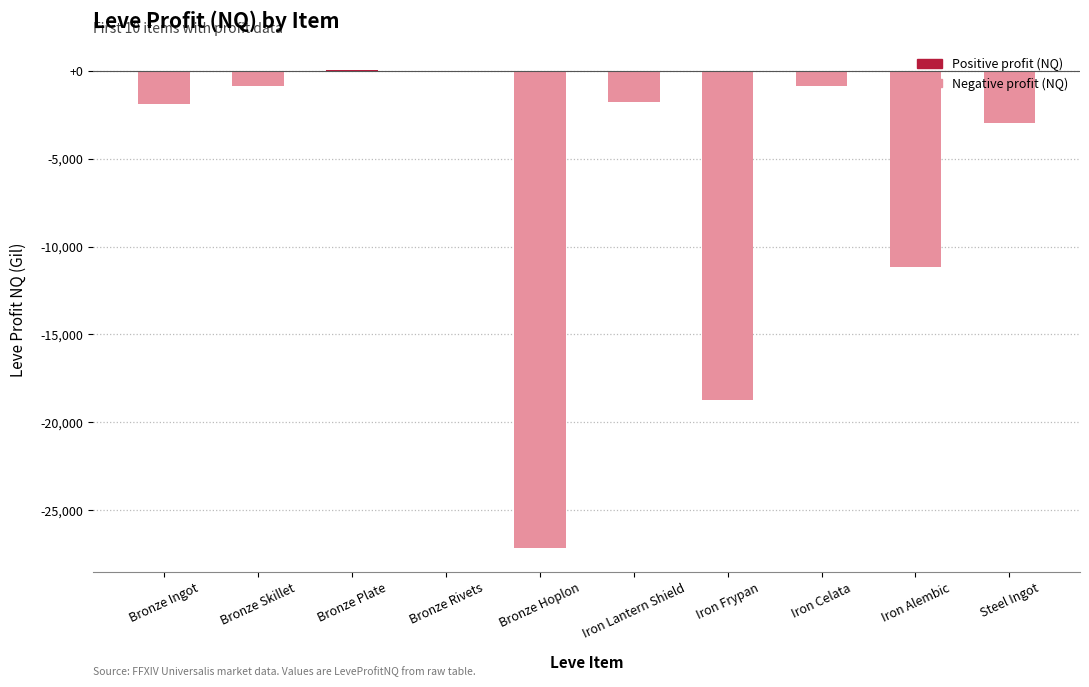

Which has a higher value, Iron Celata or Iron Alembic?

Iron Celata